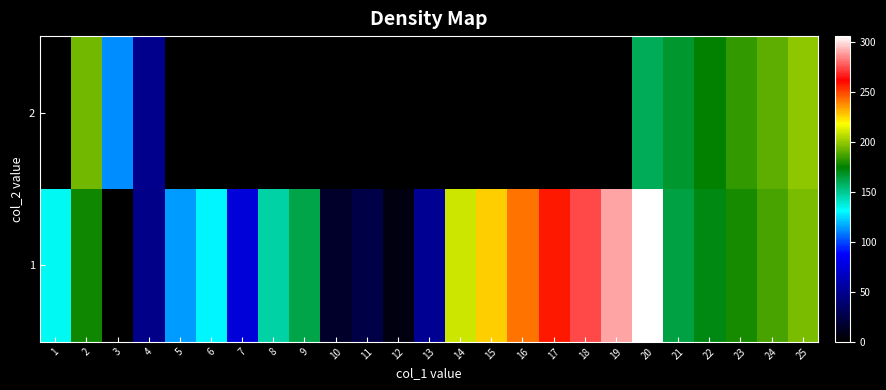

Which category has the highest value across all series?

20